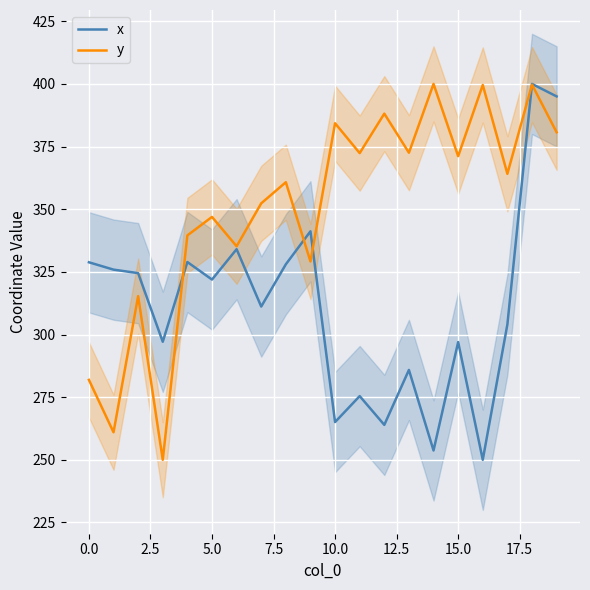

How many categories are shown in the chart?

20